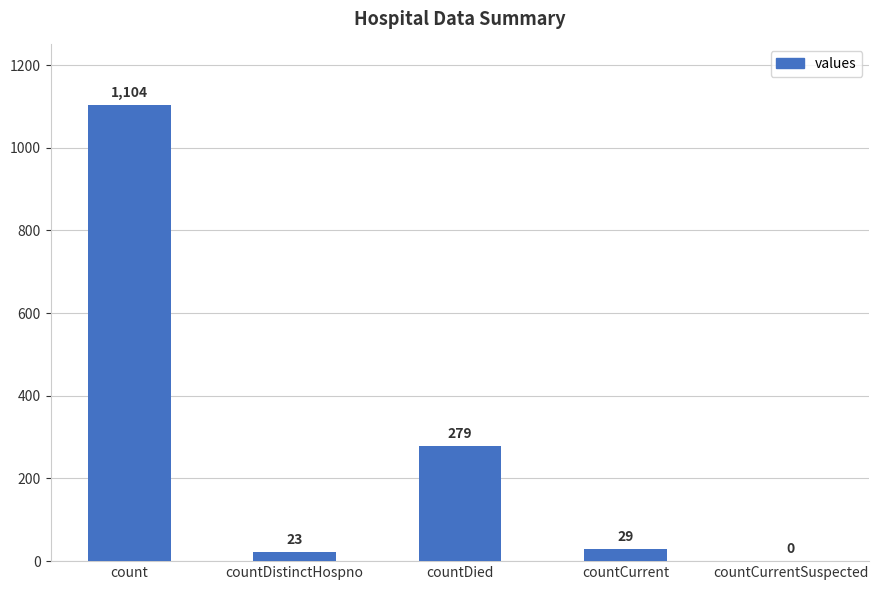

Read the value at count, to the nearest 100.

1100